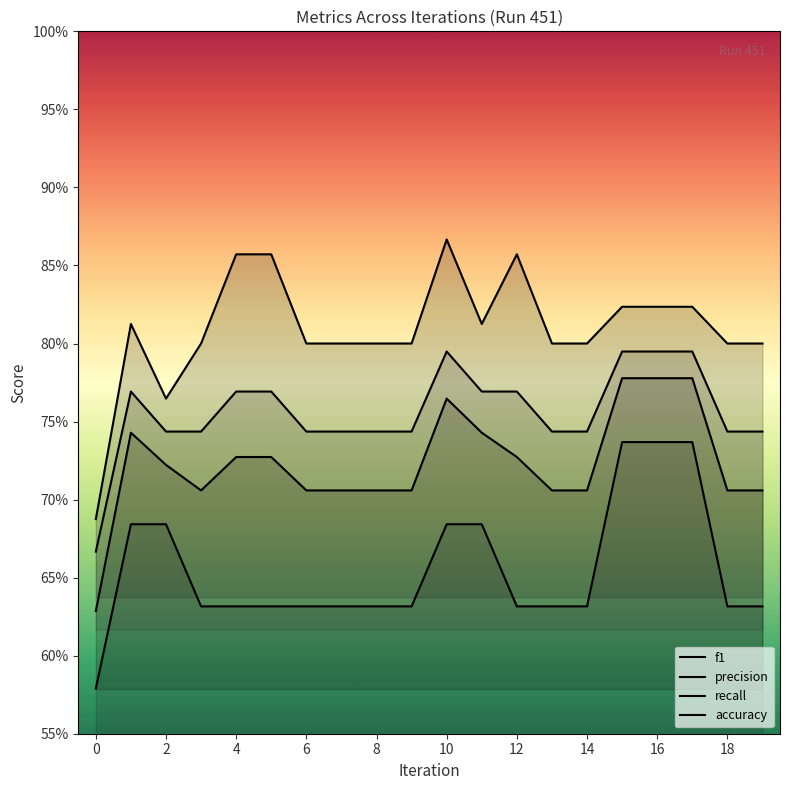

What is the value of the recall point at the 1st from the left?

0.6